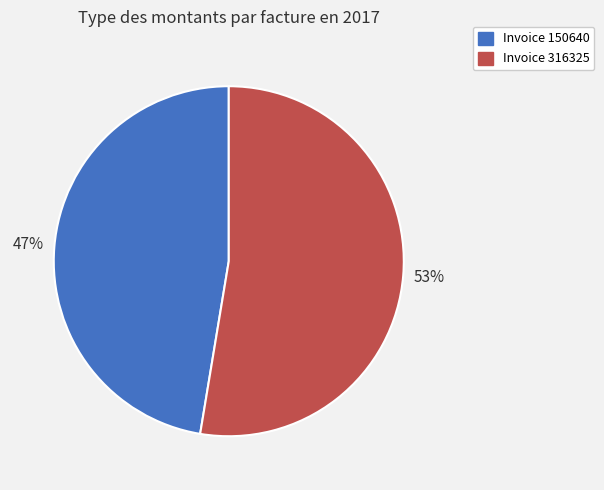

Does any single category account for the majority?

Yes